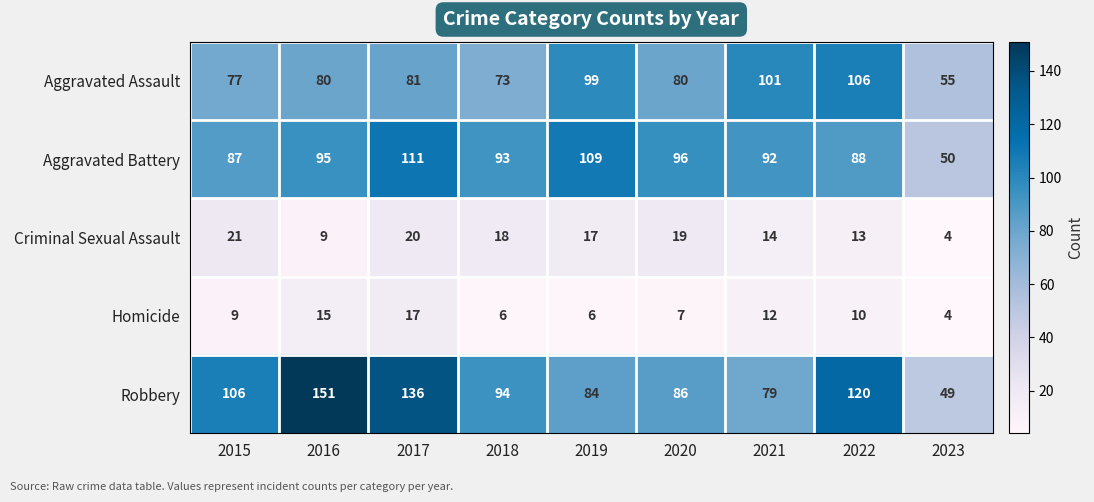

At which label is Homicide closest to 10?

2022